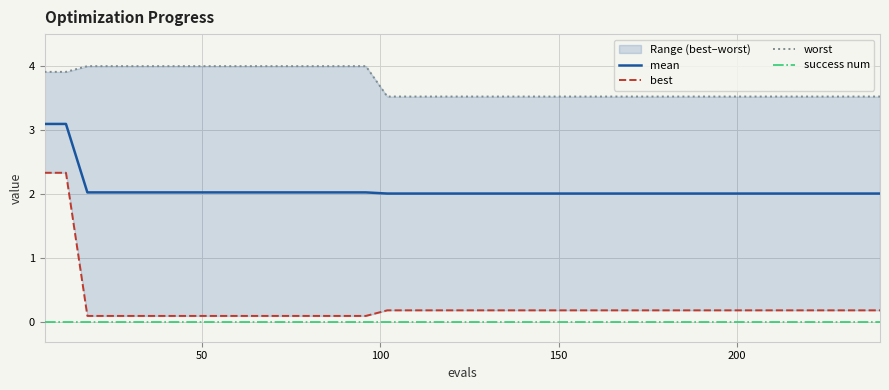

True or false: success num and mean intersect in this chart.

False